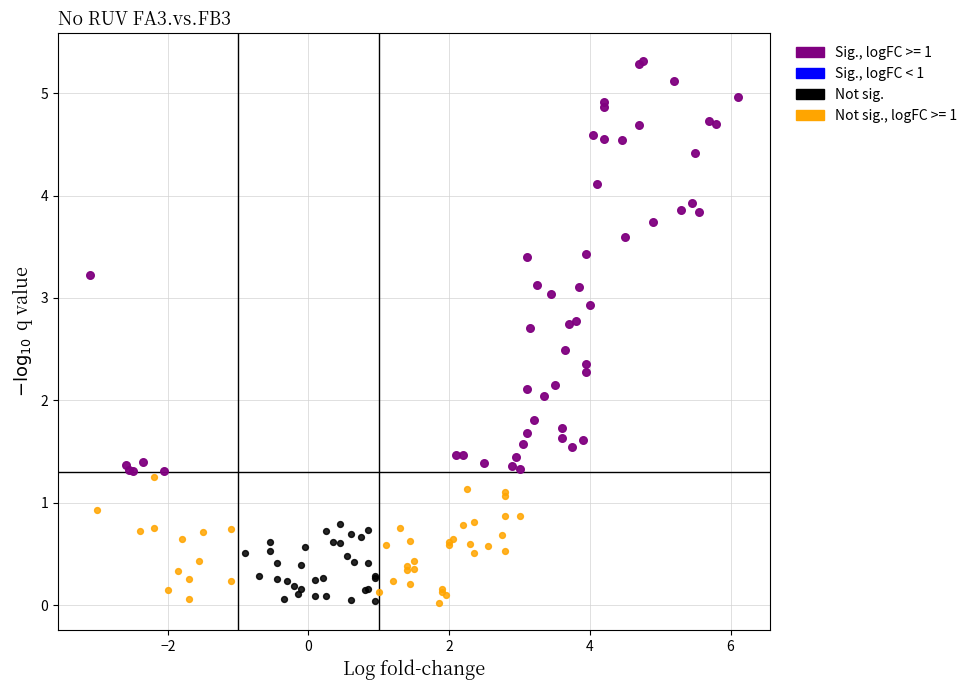

Which series contains the highest Y value?

Sig., logFC >= 1